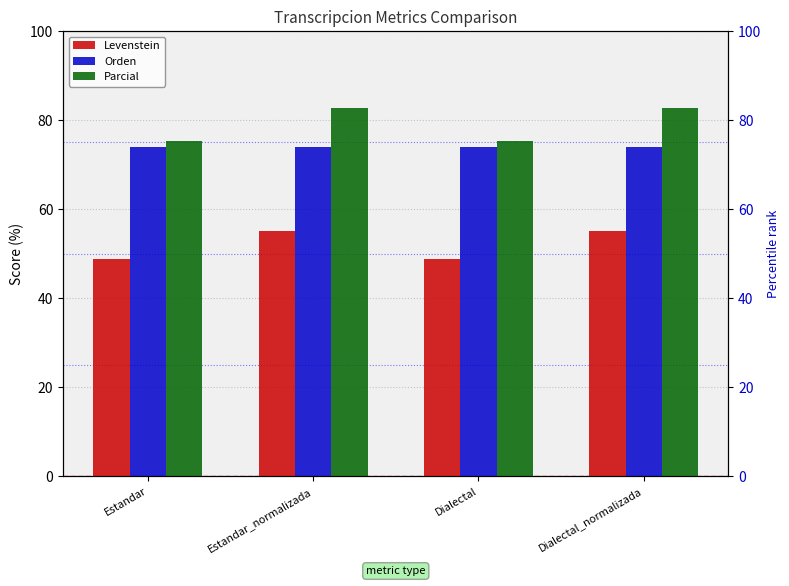

Between Dialectal and Dialectal_normalizada, which is larger?

Dialectal_normalizada